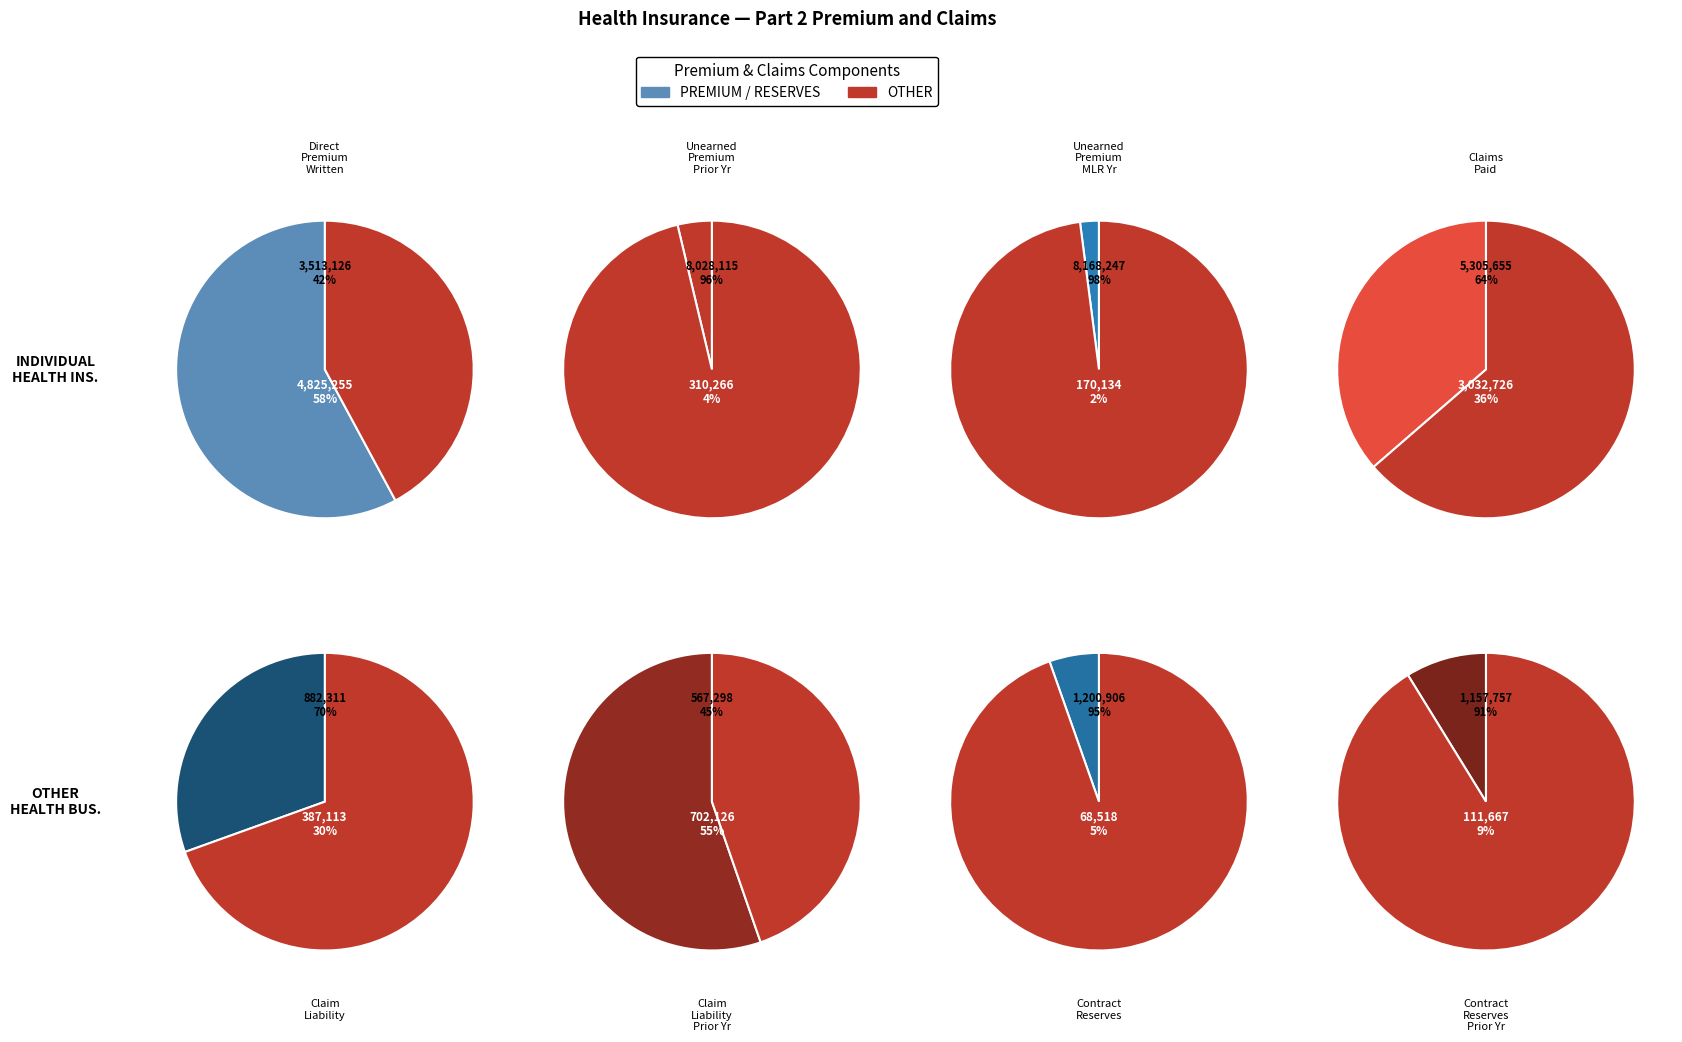

Rank the categories by value from lowest to highest.

Direct contract reserves, Direct contract reserves prior year, Unearned premium MLR Reporting year, Unearned premium prior year, Direct claim liability, Direct claim liability prior year, Claims Paid, Direct premium written